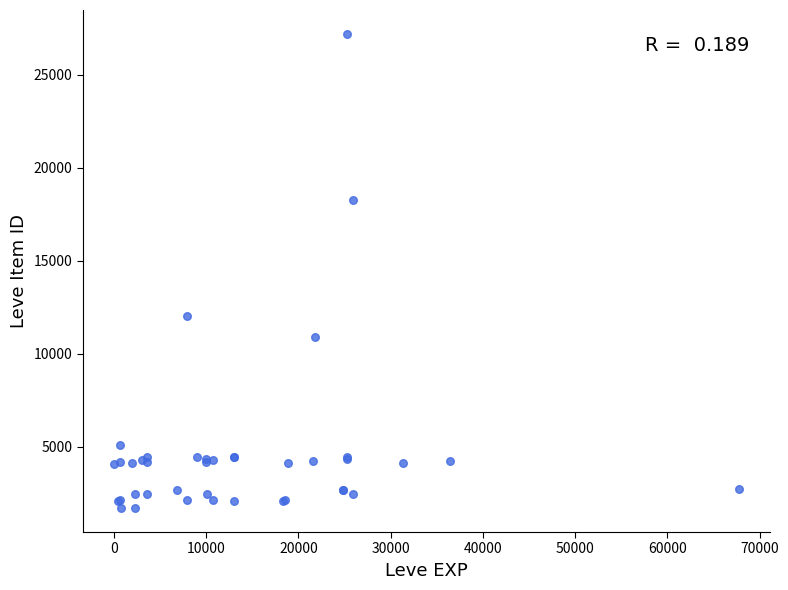

What Y value in the scatter plot is closest to 14448?

12018